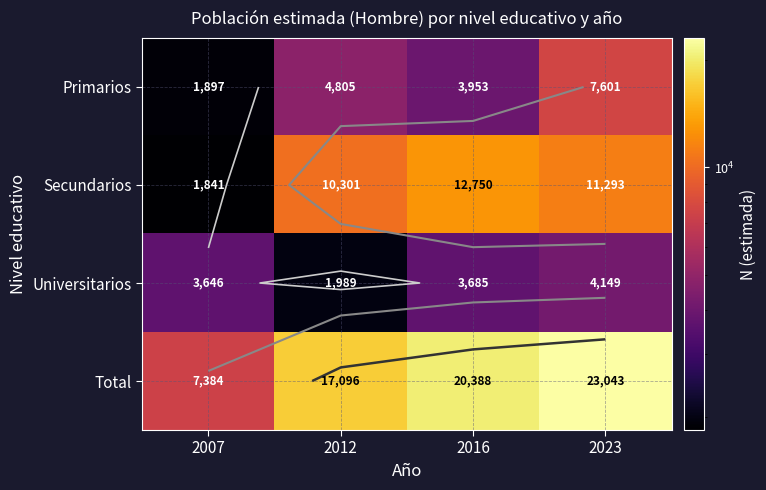

Between 2023 and 2012, which is larger?

2023